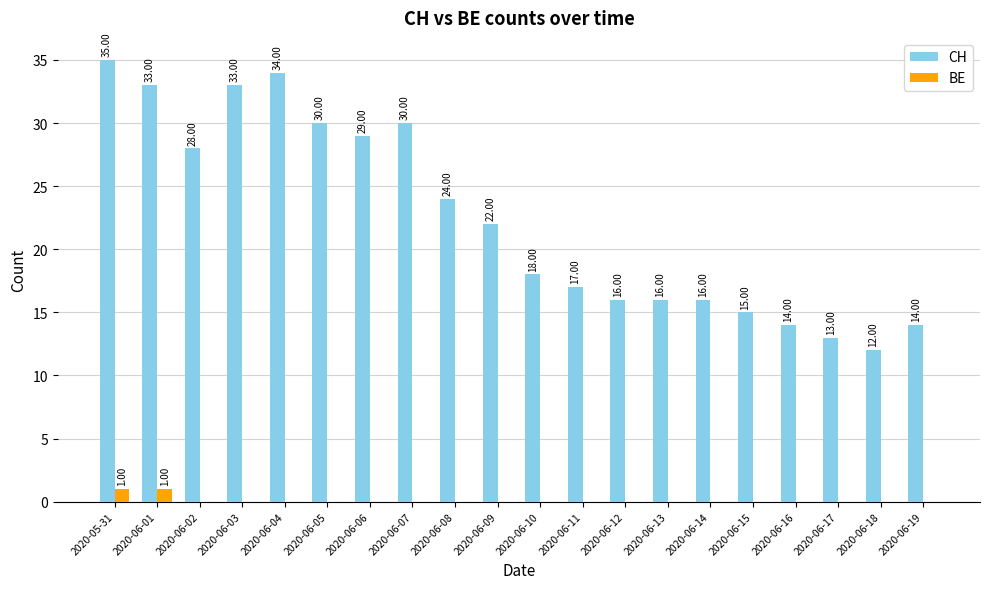

Which category has the highest value across all series?

2020-05-31